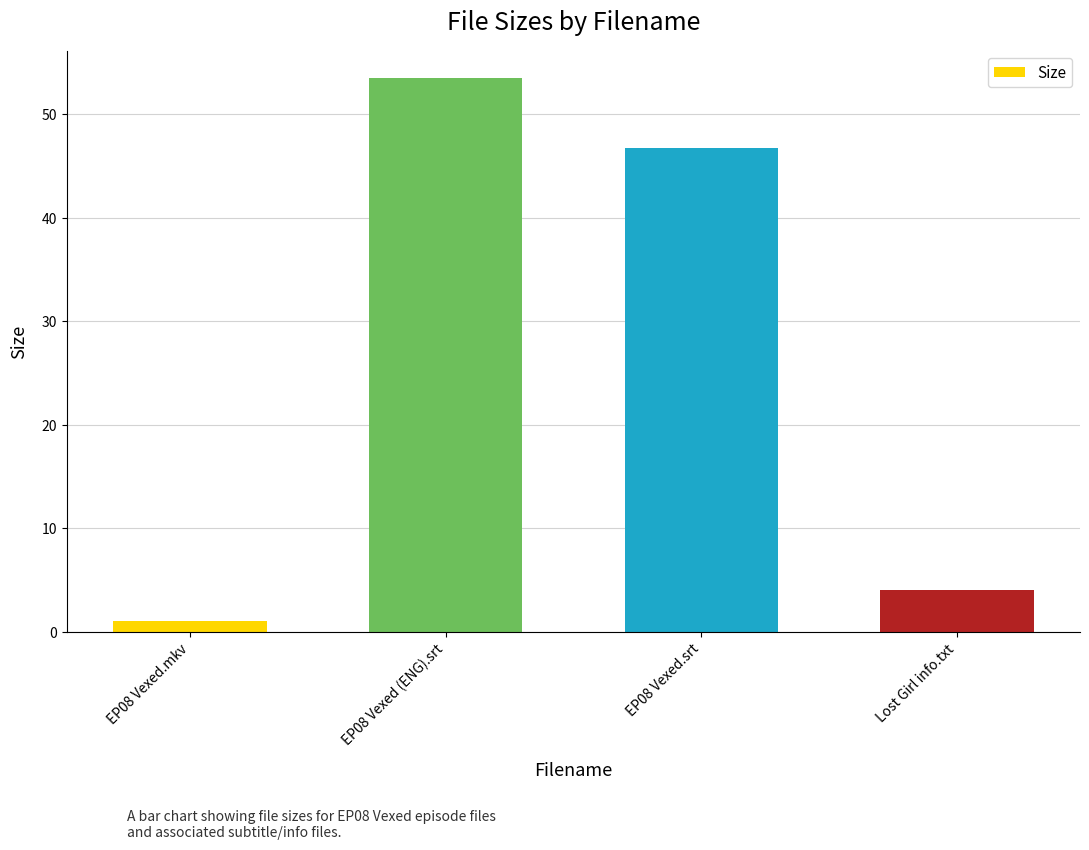

At which label does the data first exceed 46?

EP08 Vexed (ENG).srt